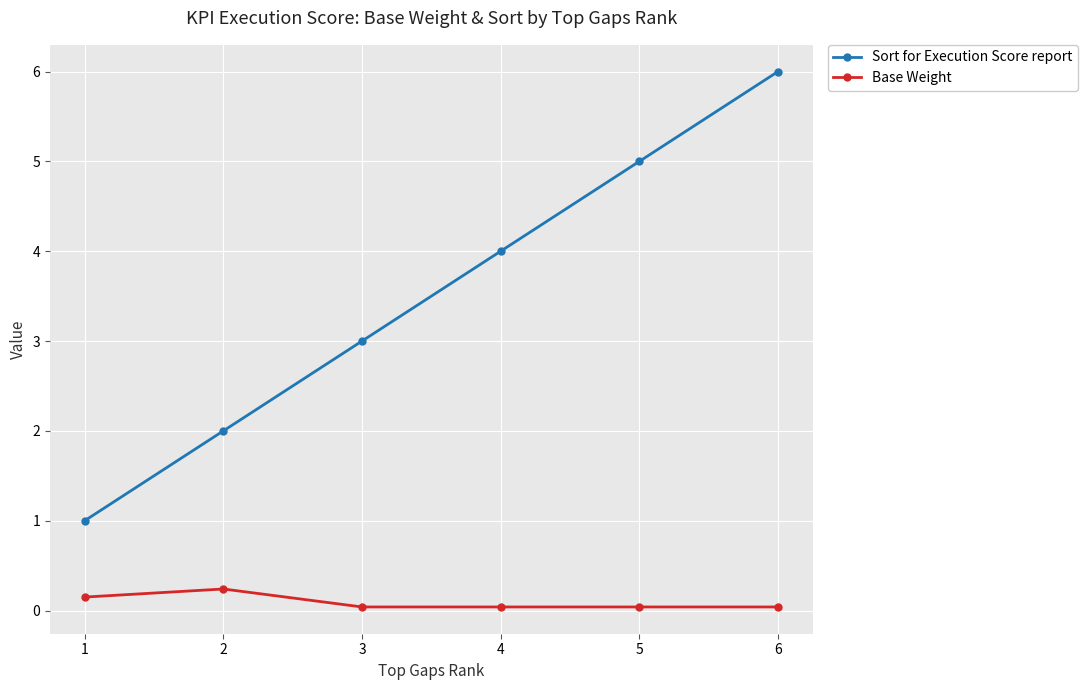

What is the value of the Base Weight point at the 2nd from the left?

0.2